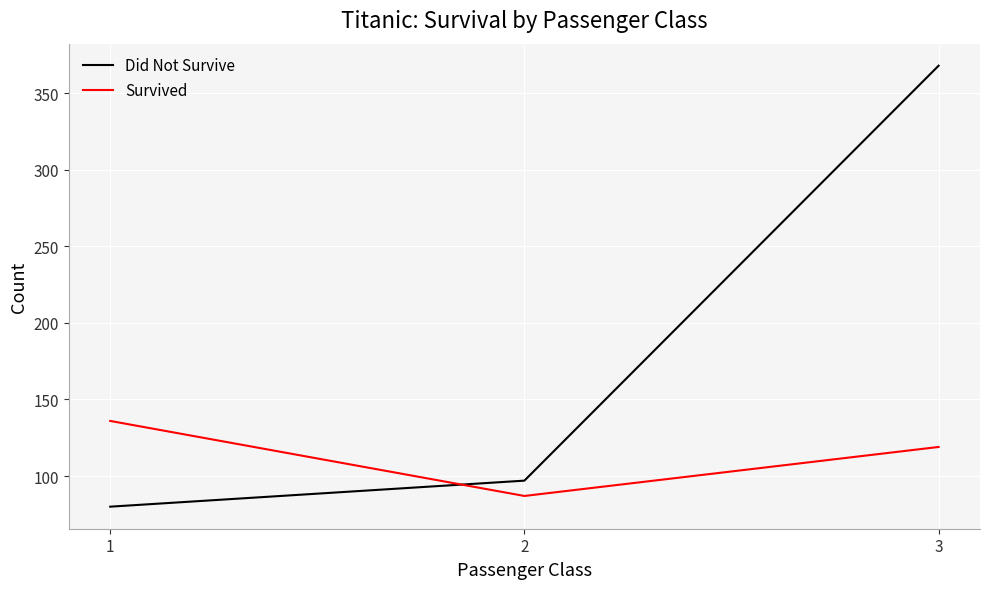

What is the sum of all Survived values?

342